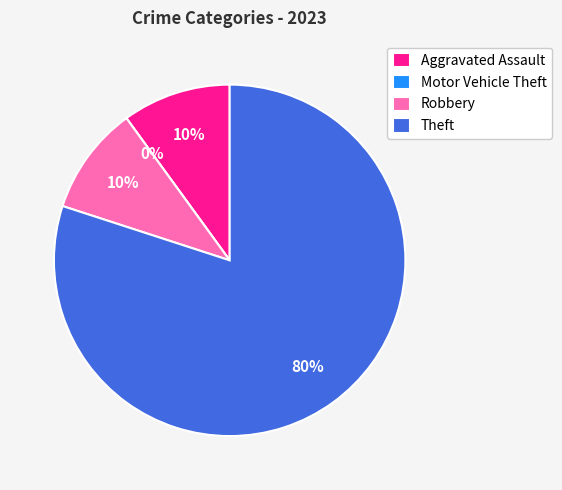

Does Motor Vehicle Theft account for over 50% of the chart?

No